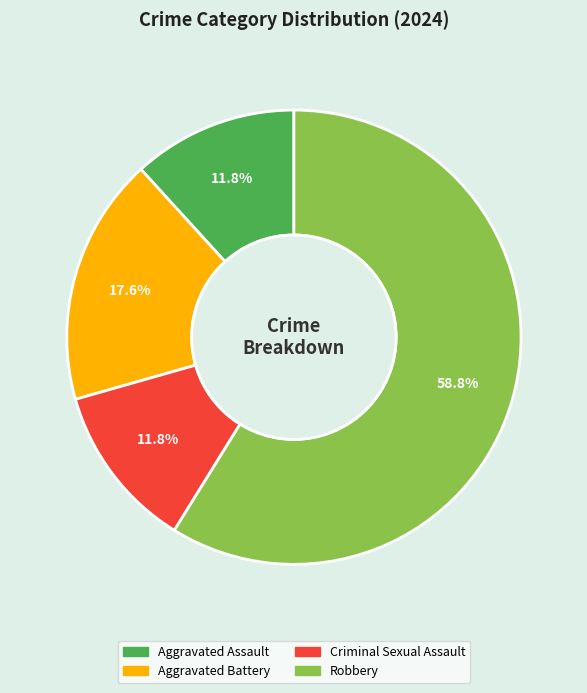

Do Aggravated Battery and Robbery together represent more than half of the pie?

Yes